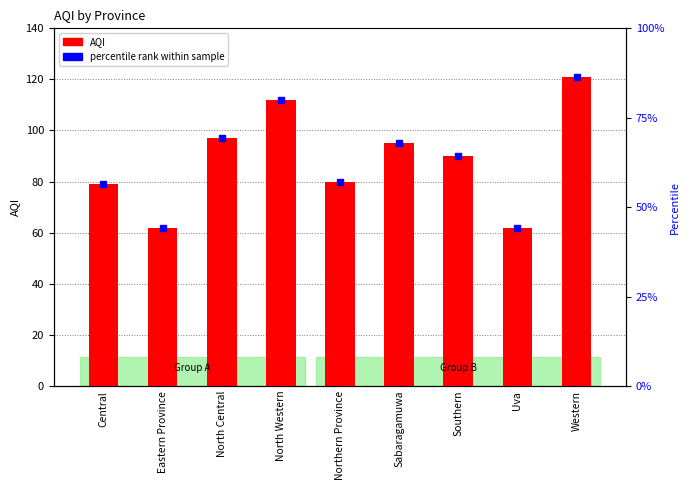

What is the value of the 7th bar from the left?

90